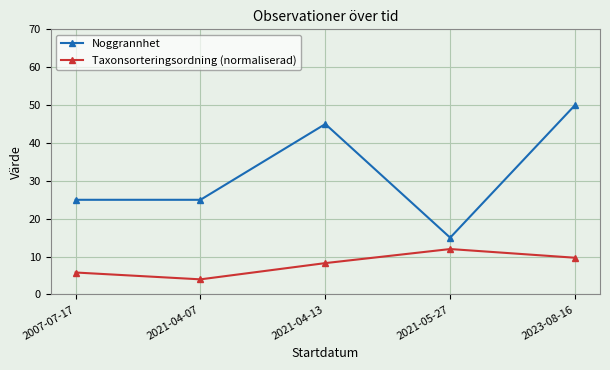

Reading right to left, extract all data points from this chart.

Noggrannhet: 2023-08-16=50.0	2021-05-27=15.0	2021-04-13=45.0	2021-04-07=25.0	2007-07-17=25.0
Taxonsorteringsordning (normaliserad): 2023-08-16=9.7	2021-05-27=12.0	2021-04-13=8.3	2021-04-07=4.0	2007-07-17=5.8